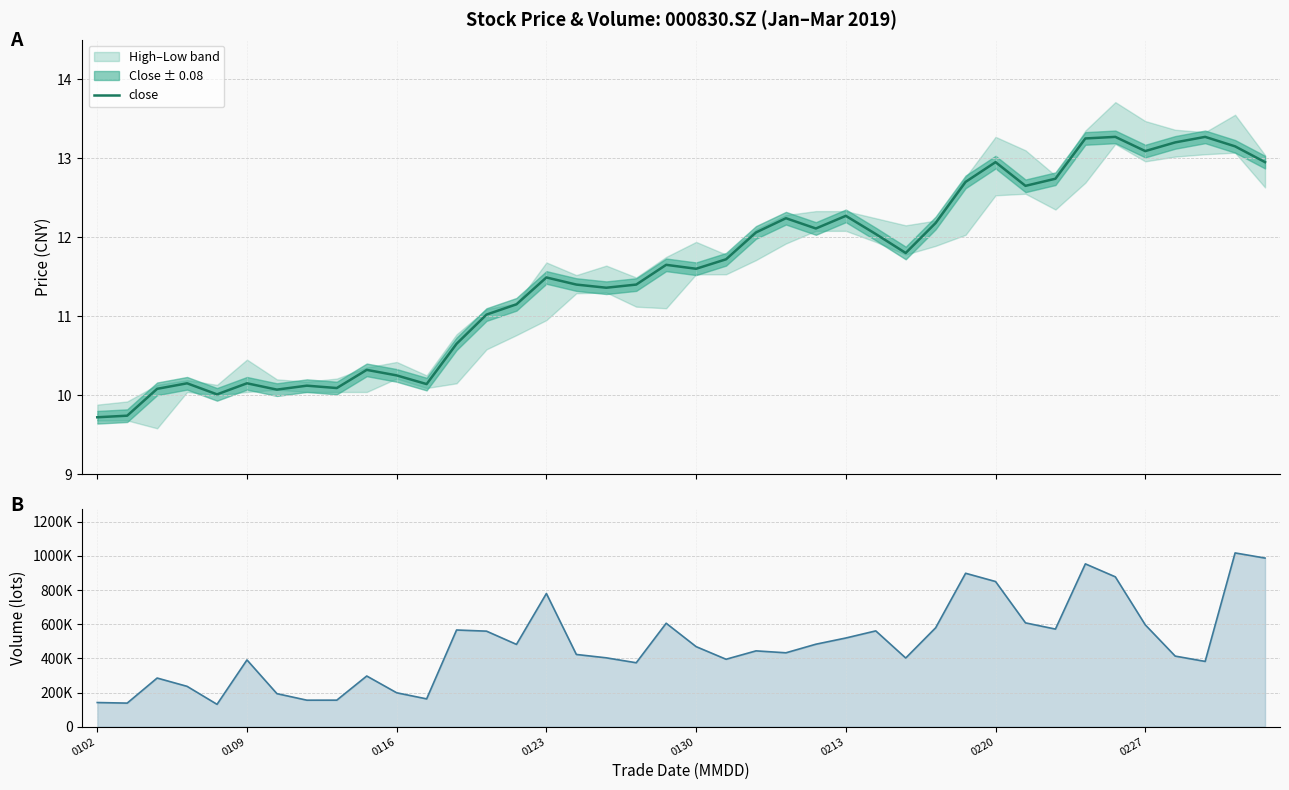

What position from the right is 8?

32